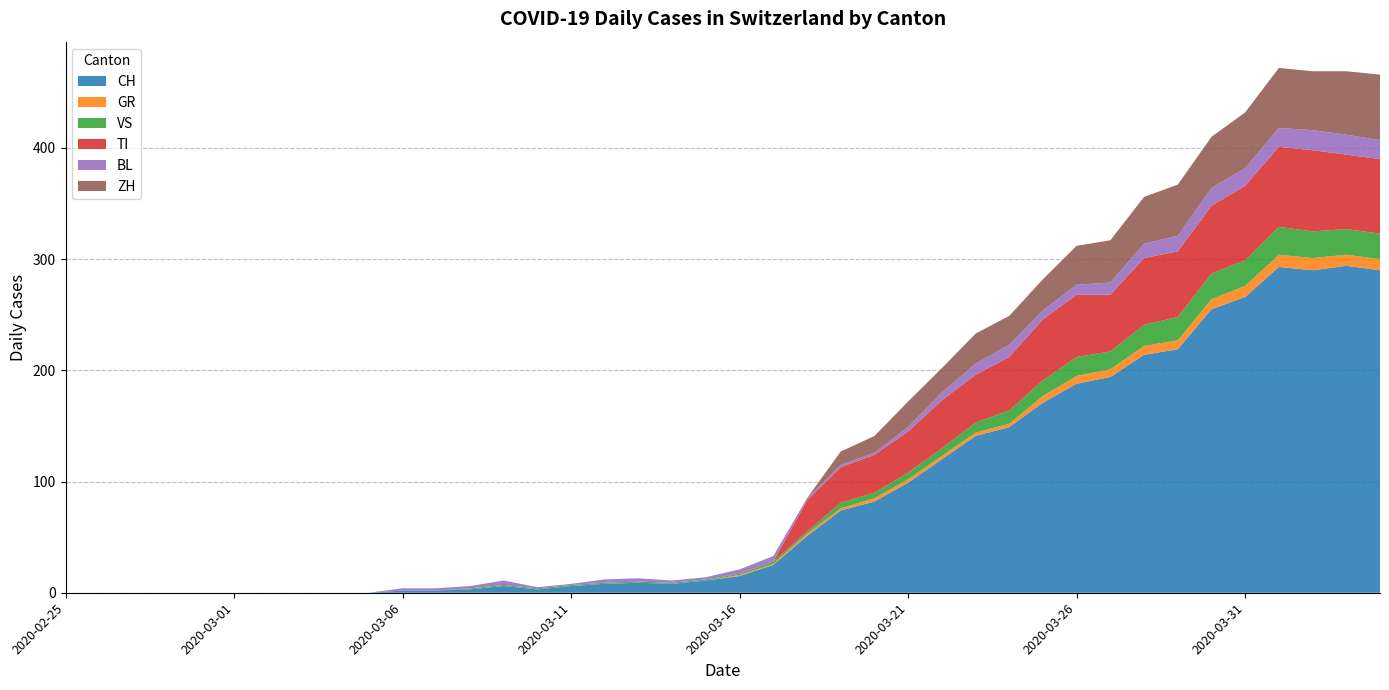

Reading left to right, transcribe all the data shown in this chart.

CH: 0	0	0	0	0	0	0	0	0	0	2	2	3	6	3	6	8	9	8	11	15	25	51	74	82	99	120	141	149	171	188	194	214	219	255	266	293	290	294	290
GR: 0	0	0	0	0	0	0	0	0	0	0	0	0	0	0	0	0	0	0	0	1	1	2	2	3	3	3	3	3	6	7	7	8	8	9	10	11	11	10	10
VS: 0	0	0	0	0	0	0	0	0	0	0	0	1	1	1	1	1	1	1	1	1	2	2	5	5	6	7	9	12	14	17	16	19	21	23	23	25	24	23	23
TI: 0	0	0	0	0	0	0	0	0	0	0	0	0	0	0	0	0	0	0	0	0	0	28	32	34	37	43	43	48	55	56	51	60	59	61	67	72	73	67	67
BL: 0	0	0	0	0	0	0	0	0	0	2	2	2	4	1	1	3	3	2	2	4	5	2	2	2	4	7	10	11	8	9	11	13	14	16	16	17	18	18	17
ZH: 0	0	0	0	0	0	0	0	0	0	0	0	0	0	0	0	0	0	0	0	0	0	0	12	15	23	22	27	26	28	35	38	42	46	46	50	54	53	57	59